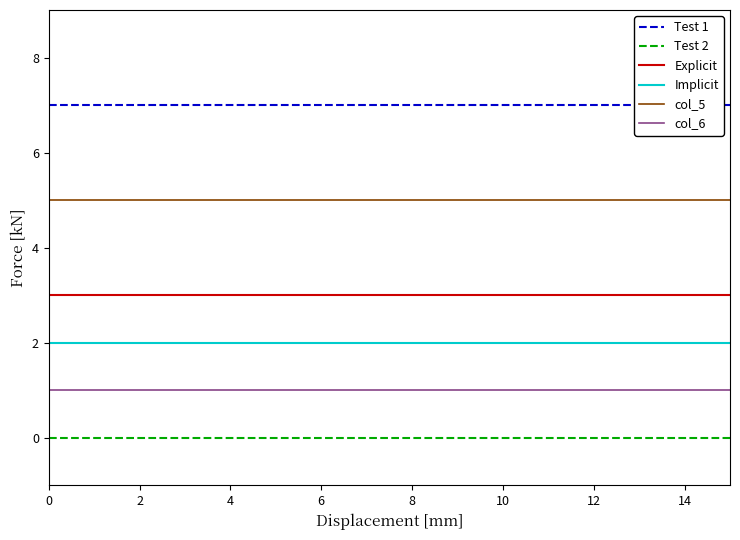

How many lines are shown in the chart?

6